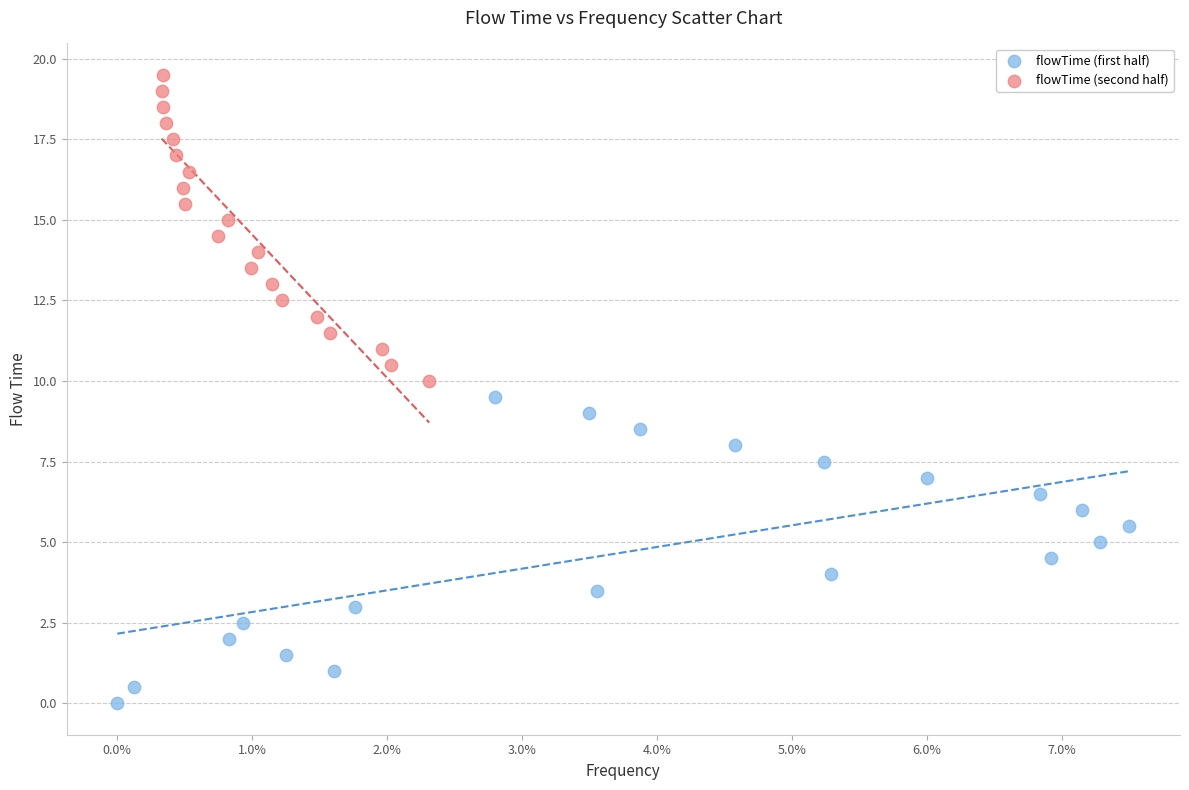

Which series reaches the maximum Y coordinate?

flowTime (second half)